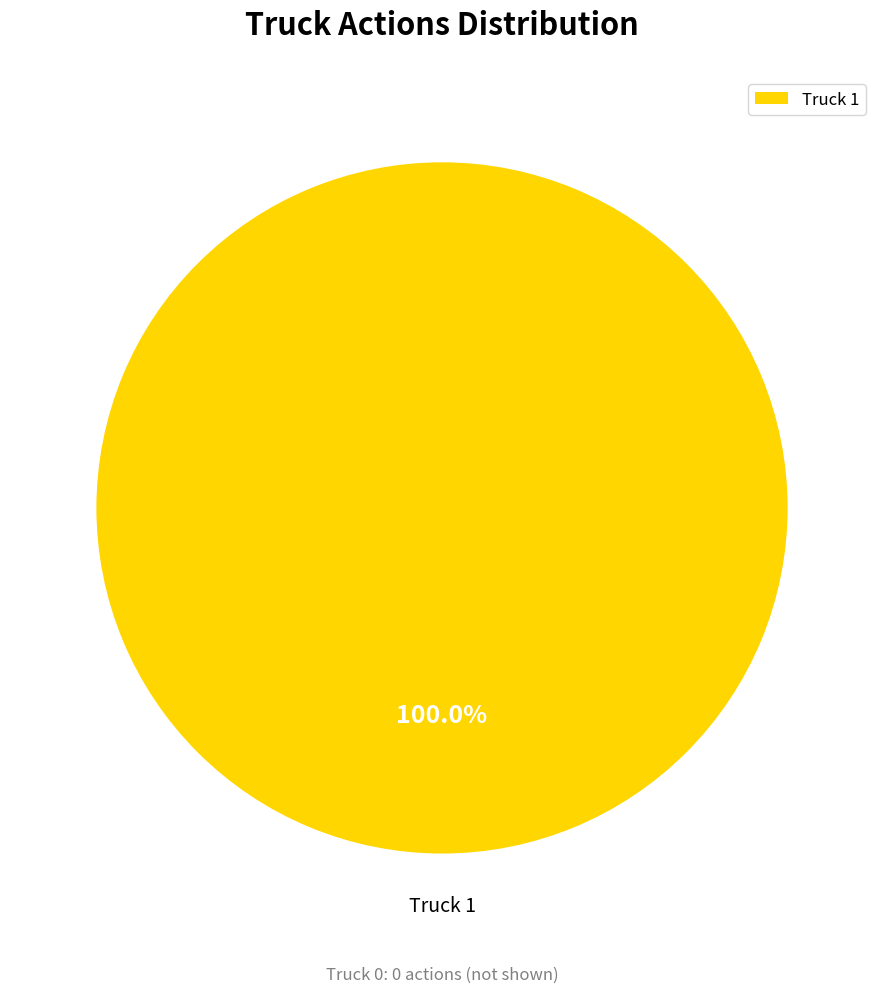

Is there any slice that represents more than half of the pie?

Yes